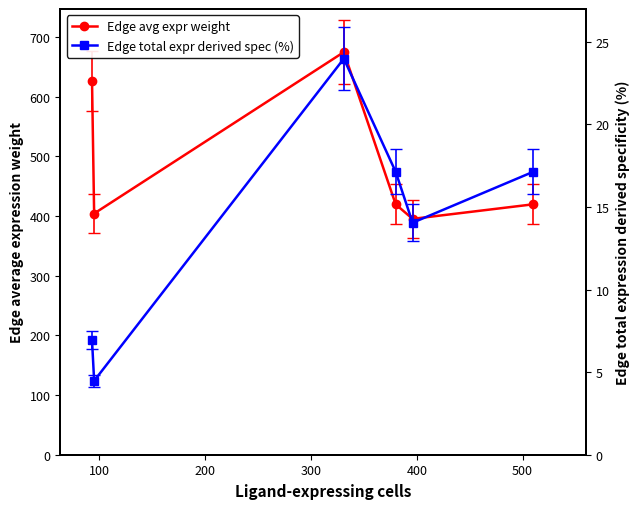

What is the difference between the highest and lowest values at 500?

402.5